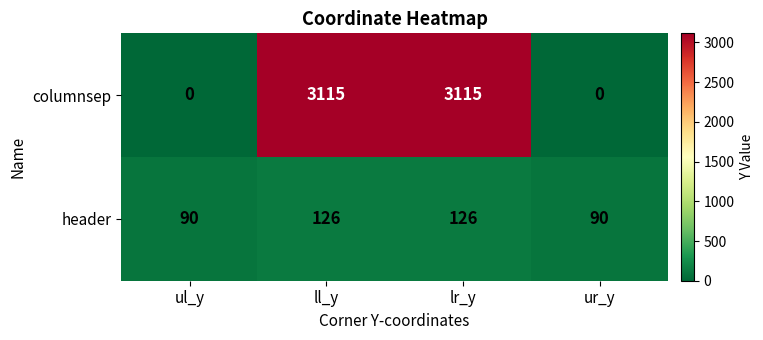

What is the sum of all header values?

432